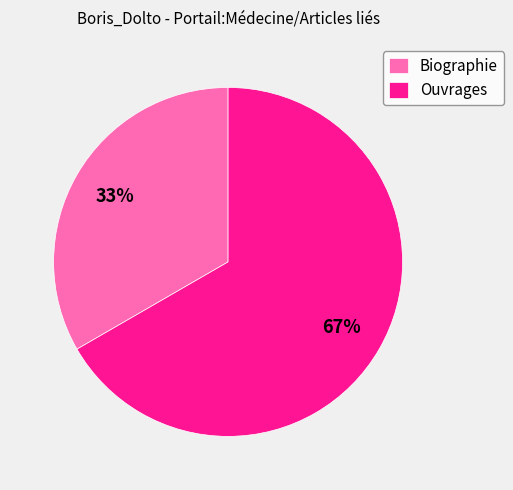

Count the number of slices in the pie.

2